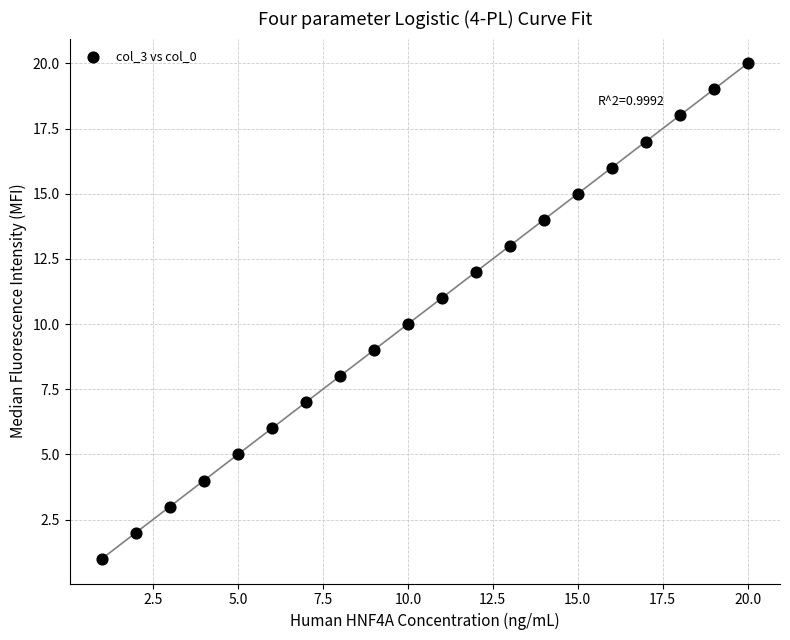

What is the range of Y values (max minus min)?

19